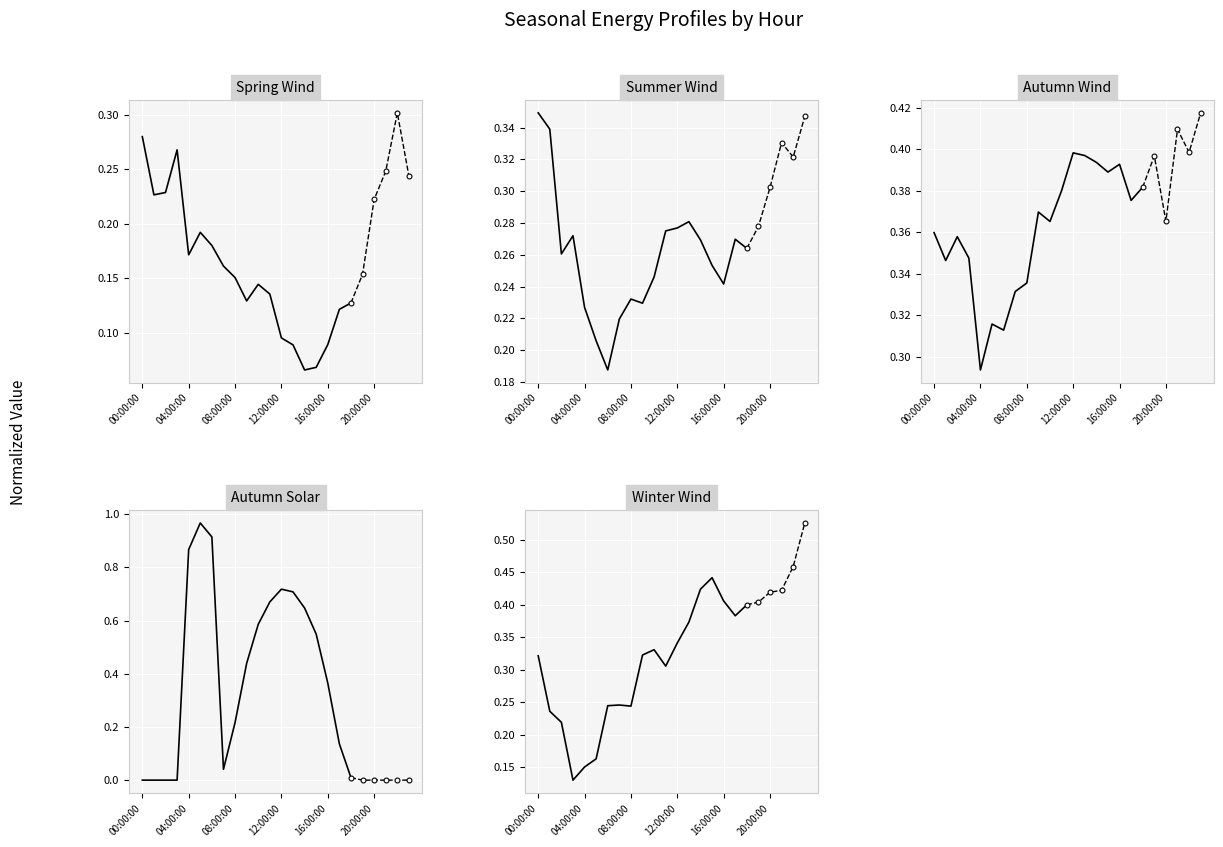

What is the approximate value of Summer Wind at 18?

0.3